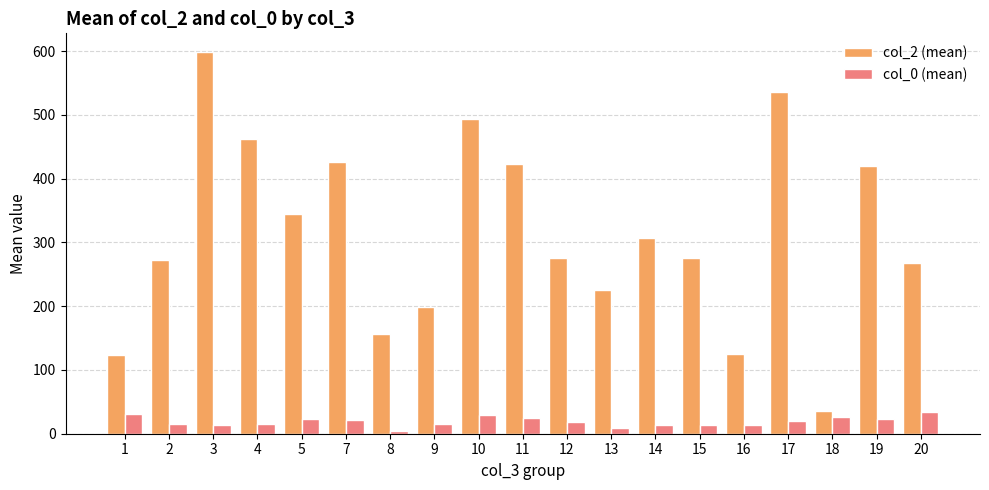

What value does the col_2 (mean) series have at 2?

272.5